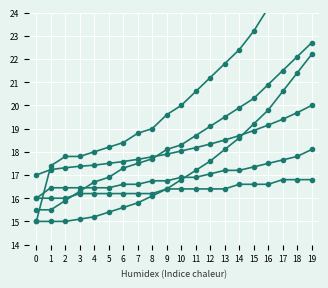

True or false: col_5 and col_8 cross at least once.

False